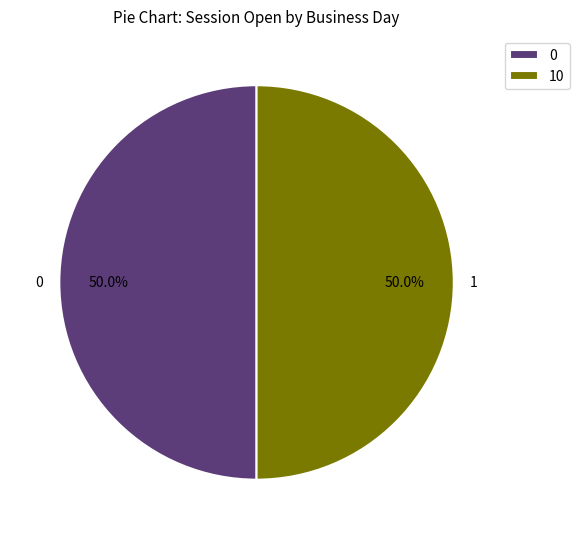

What percentage is NOT represented by 10?

50.0%